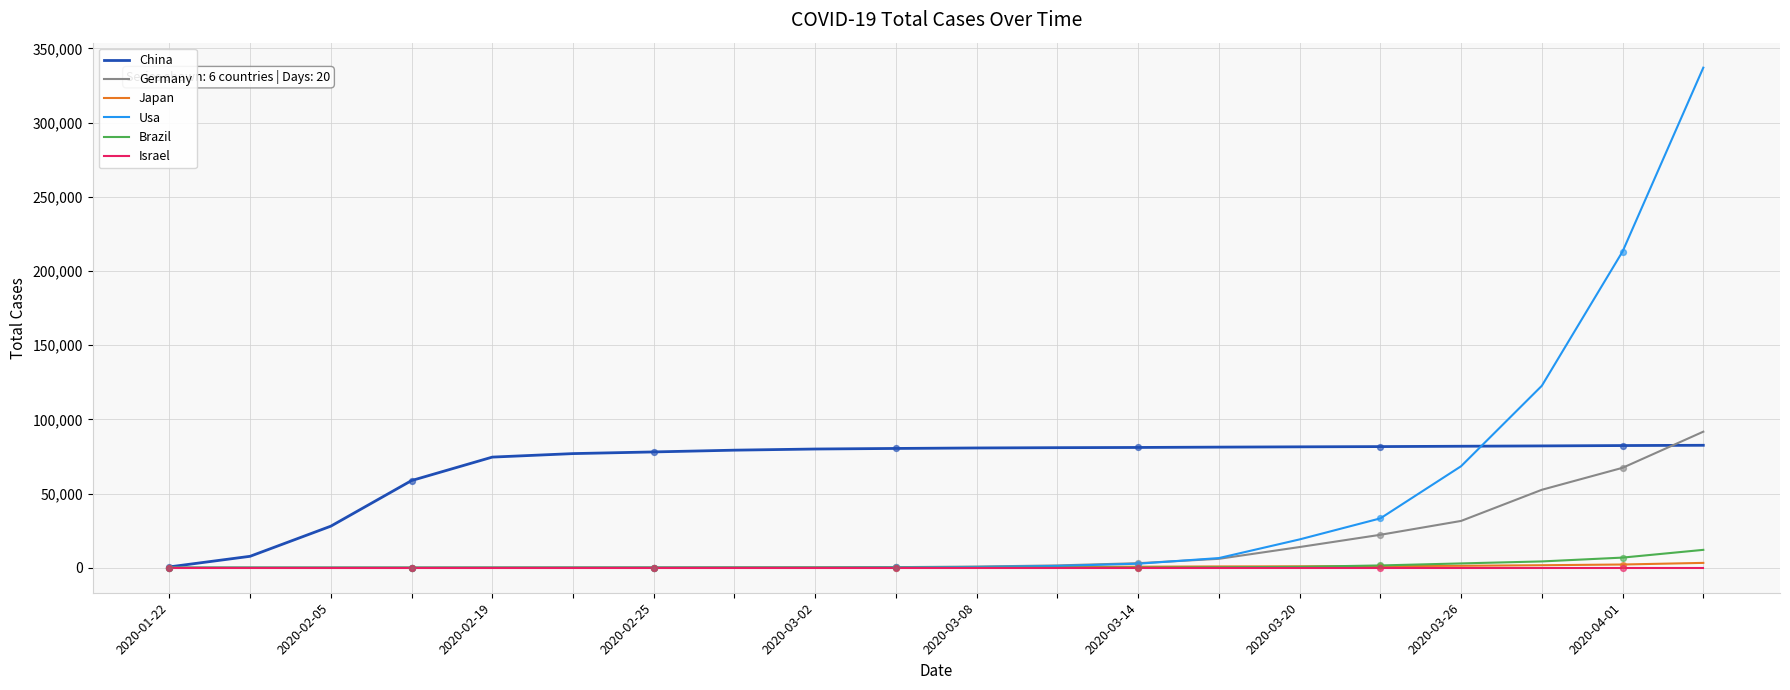

Which series has the largest total across all categories?

China